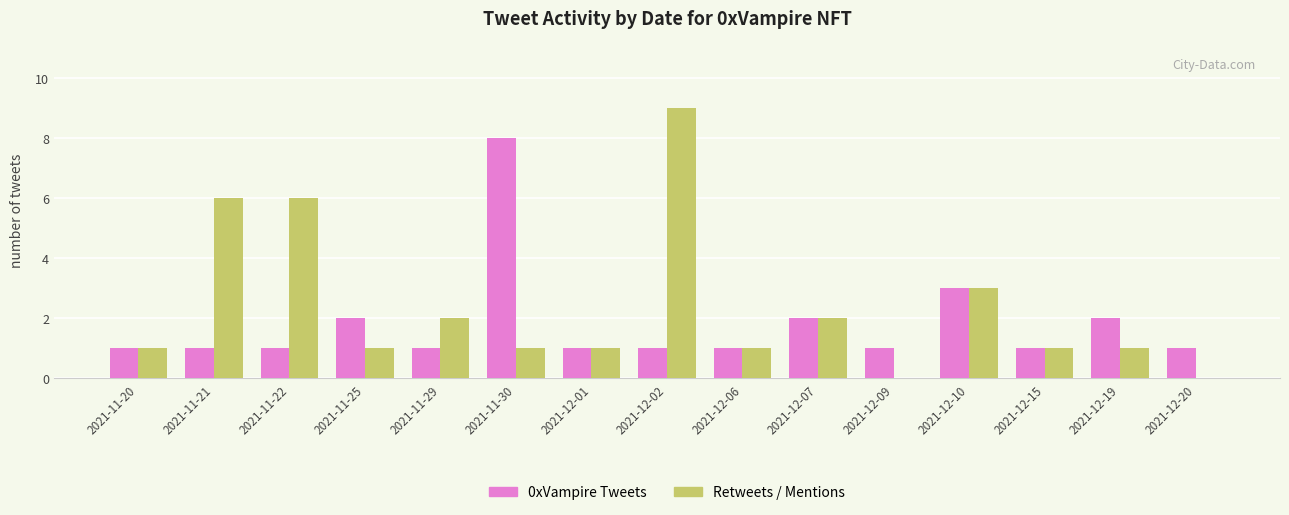

What is the sum of the 0xVampire Tweets values at 2021-12-06 and 2021-11-25?

3